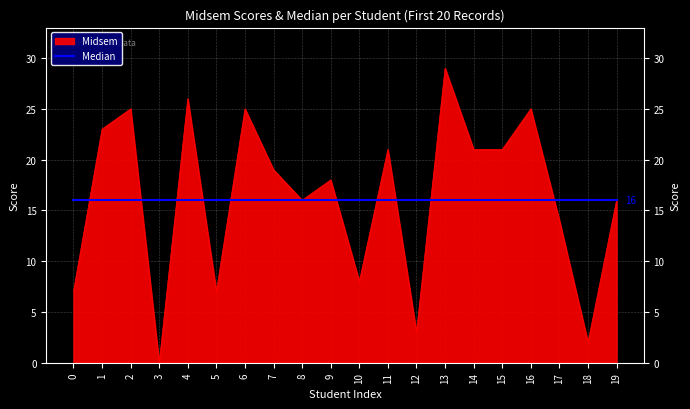

Which series has the largest range (max minus min)?

Midsem